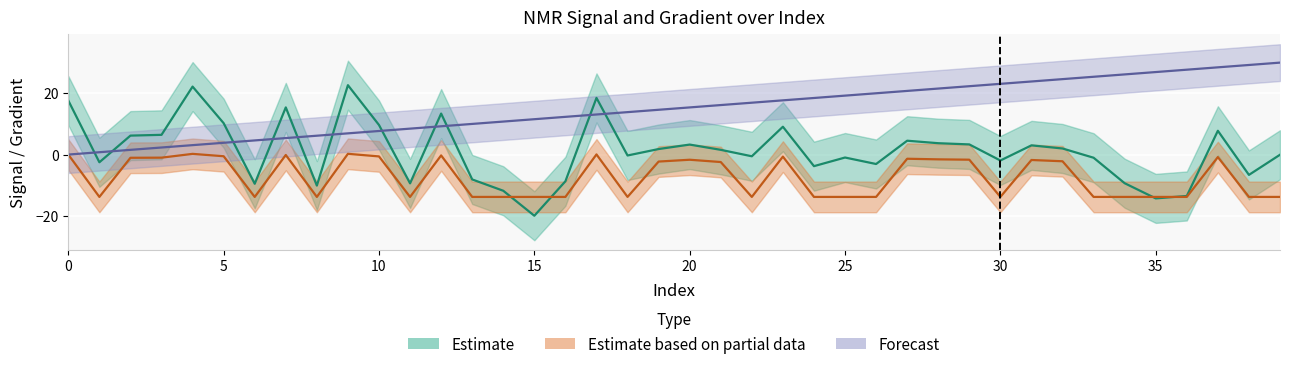

Which series ends up on top after the final intersection of NMR_signal(mean) and Gradient?

Gradient